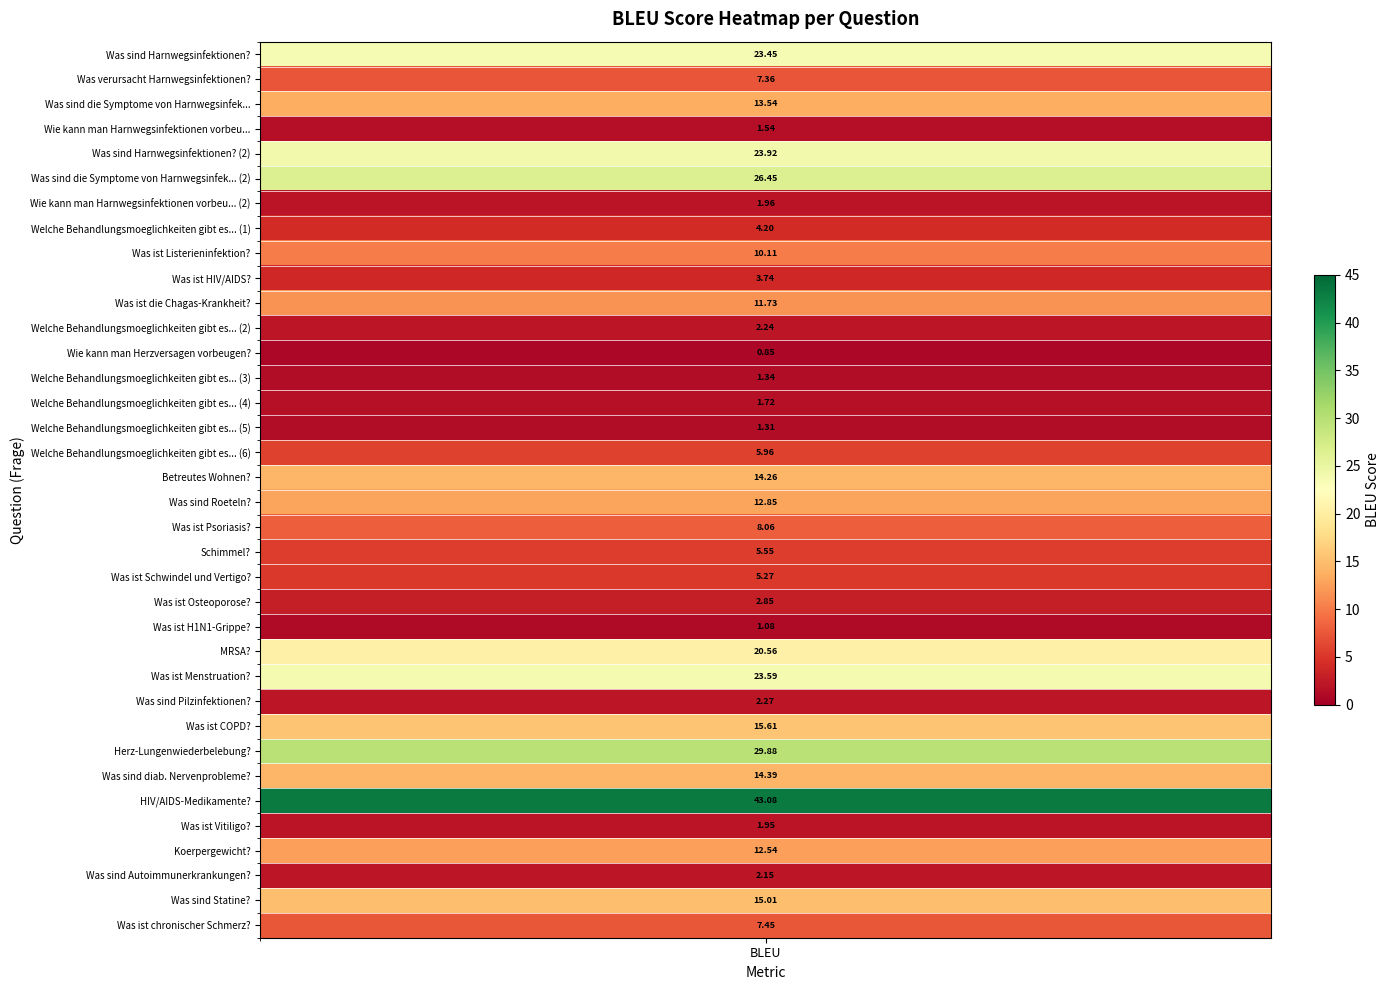

List the labels in order of value, largest first.

30, 28, 5, 4, 25, 0, 24, 27, 34, 29, 17, 2, 18, 32, 10, 8, 19, 35, 1, 16, 20, 21, 7, 9, 22, 26, 11, 33, 6, 31, 14, 3, 13, 15, 23, 12